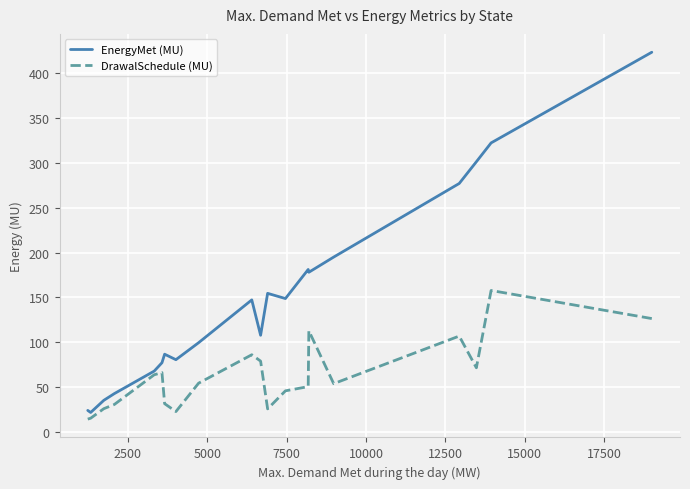

In EnergyMet (MU), how many points are higher than both neighbors (excluding endpoints)?

4